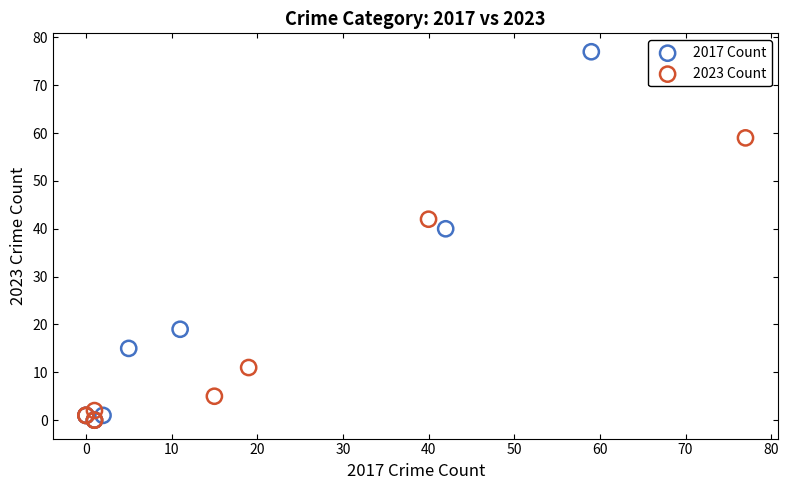

Which series contains the highest Y value?

2017 Count